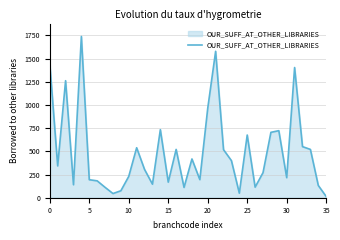

Count the number of data series in this chart.

1